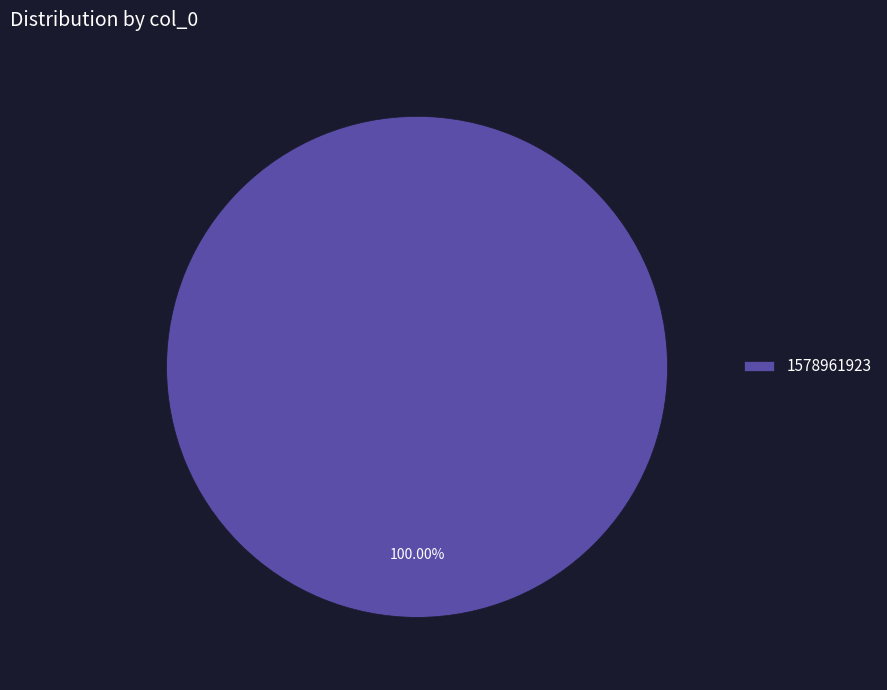

Which slice represents more than half of the pie?

1578961923